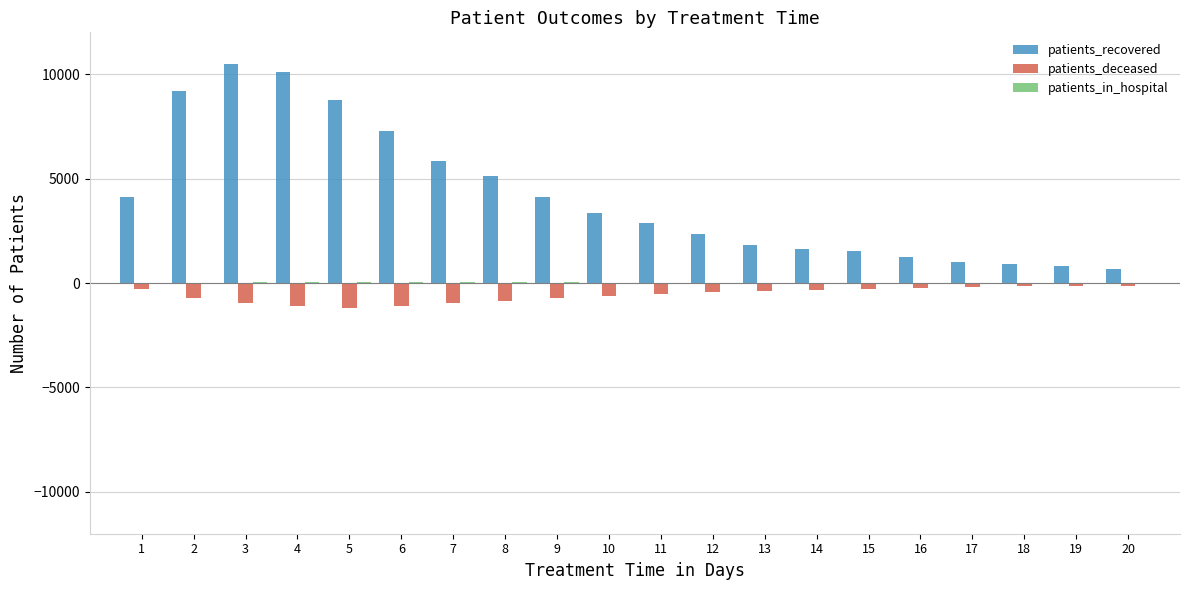

The value of patients_deceased at 10 is -613. True or false?

True